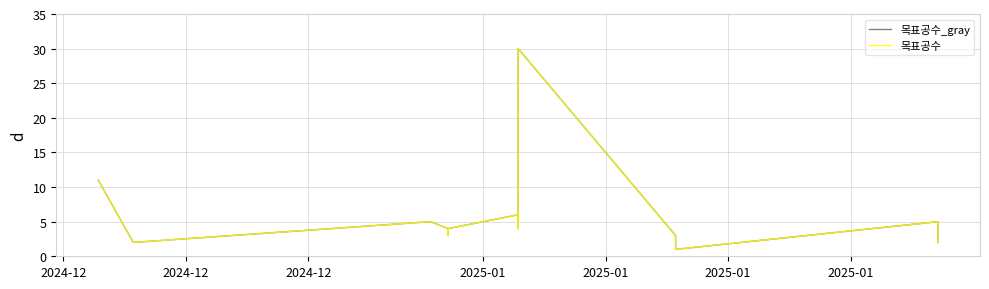

Where does the 목표공수 series first go above 4?

2024-12